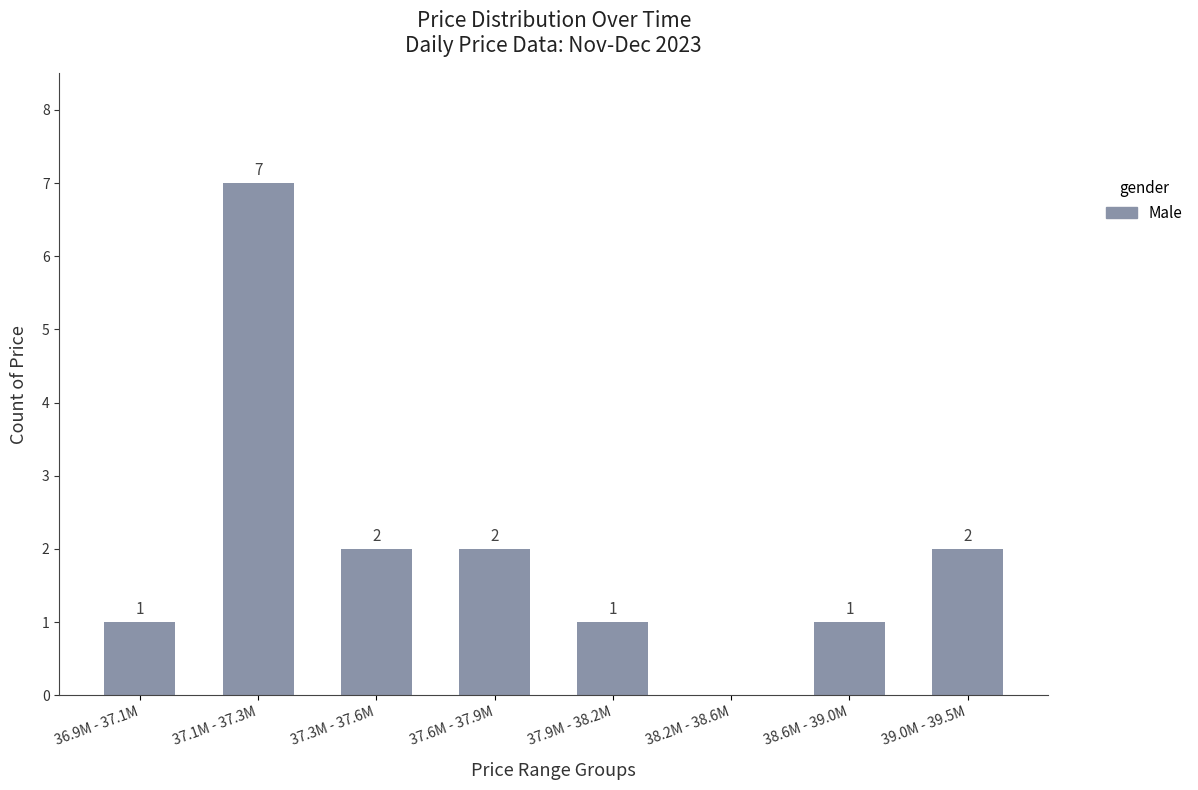

True or false: the data shows 7 at 37.1M - 37.3M.

True